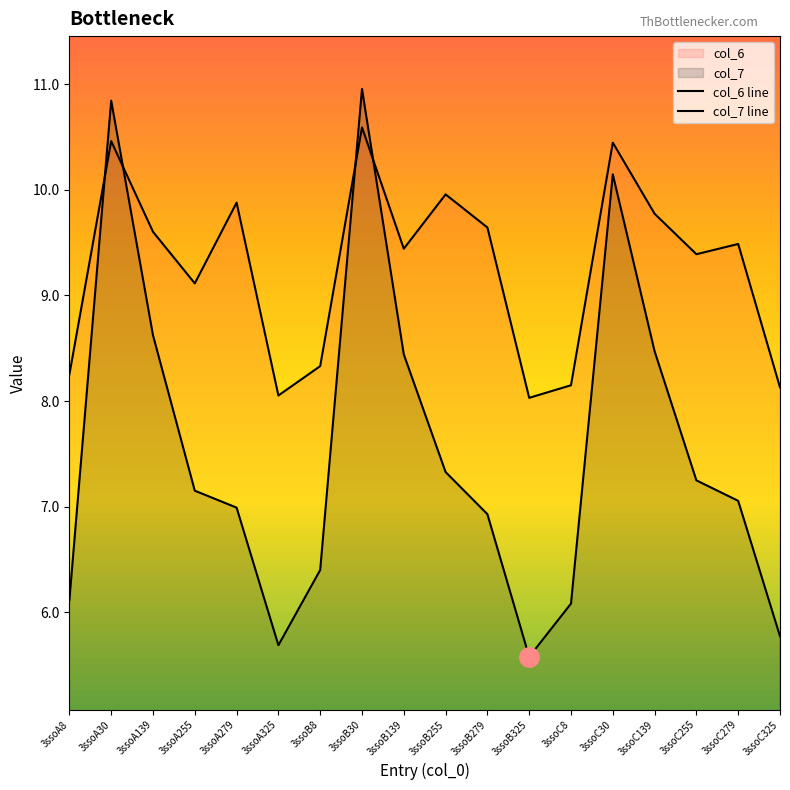

True or false: col_6 line has a value of 10.6 at 3ssoB30.

True